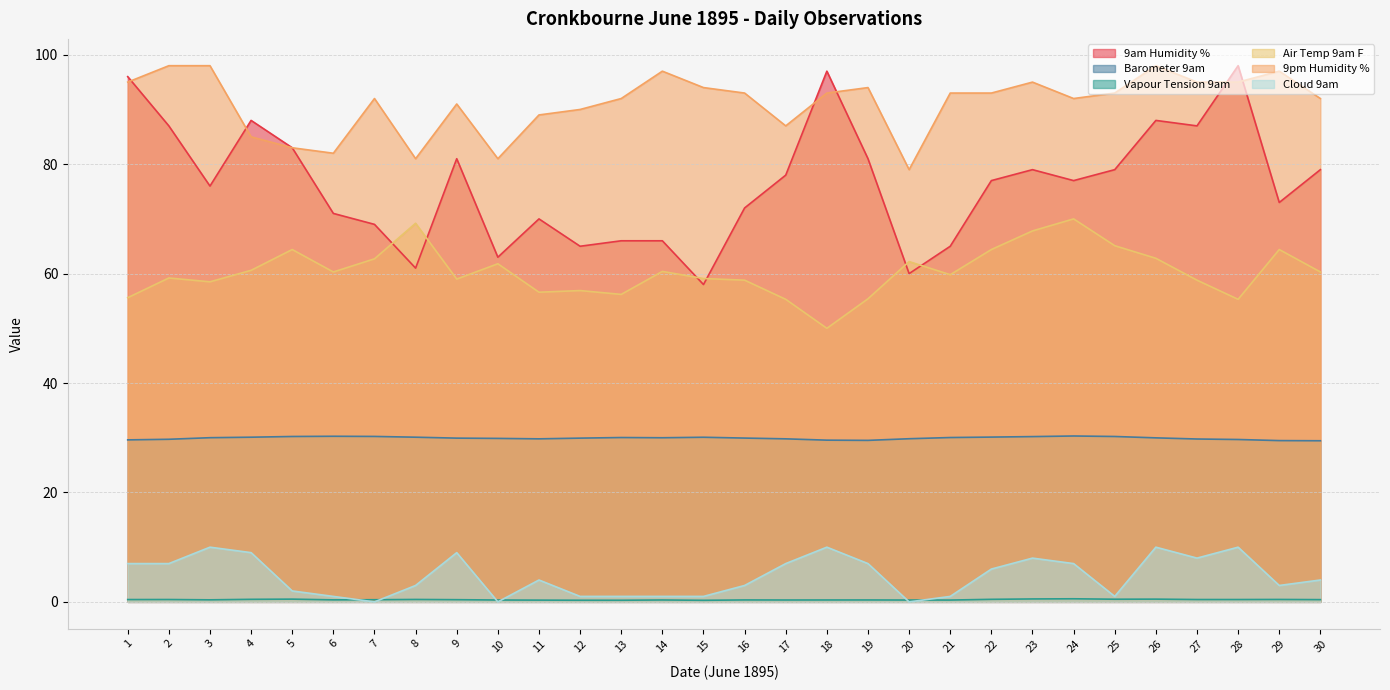

Is it true that 9am Humidity % equals 112.1 at 6?

False